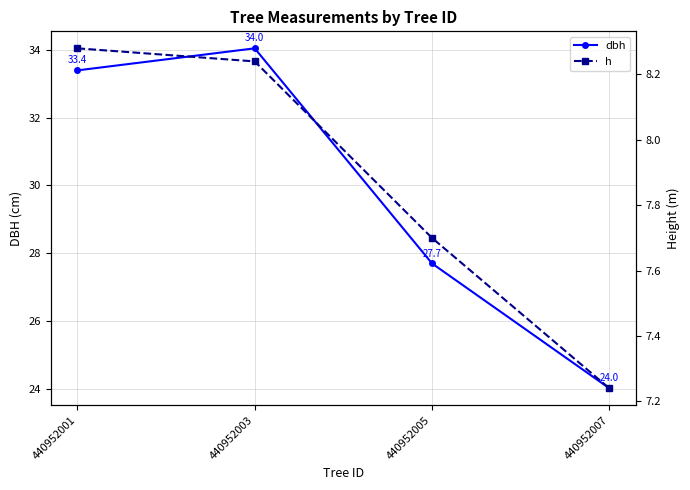

What value does the h series have at 440952005?

7.7